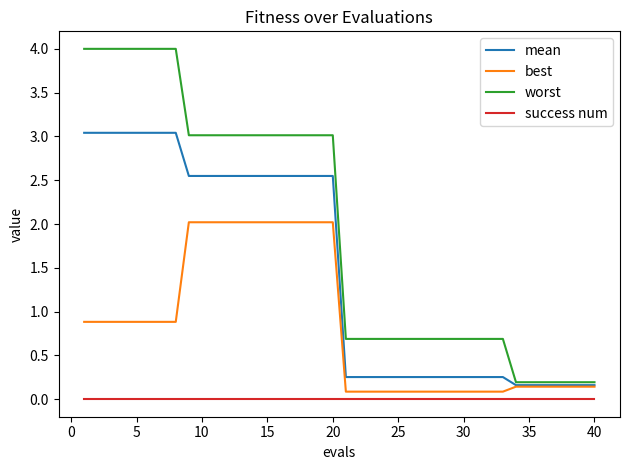

Which series has the largest total across all categories?

worst